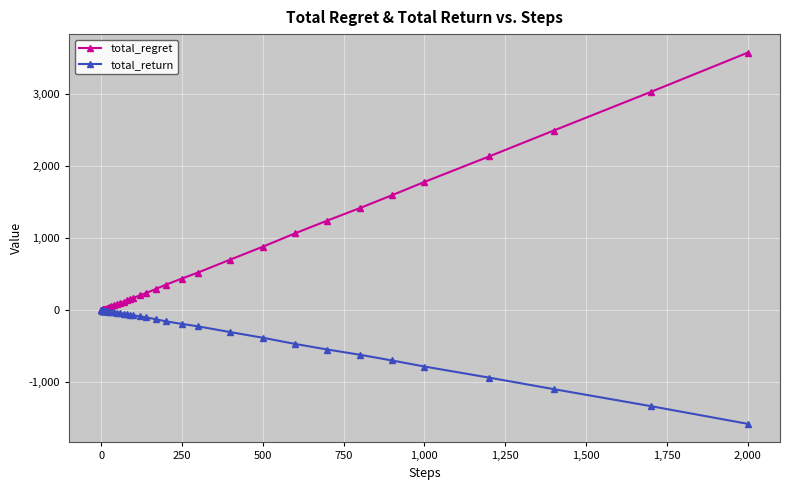

What are all the series names shown in the legend?

total_regret, total_return